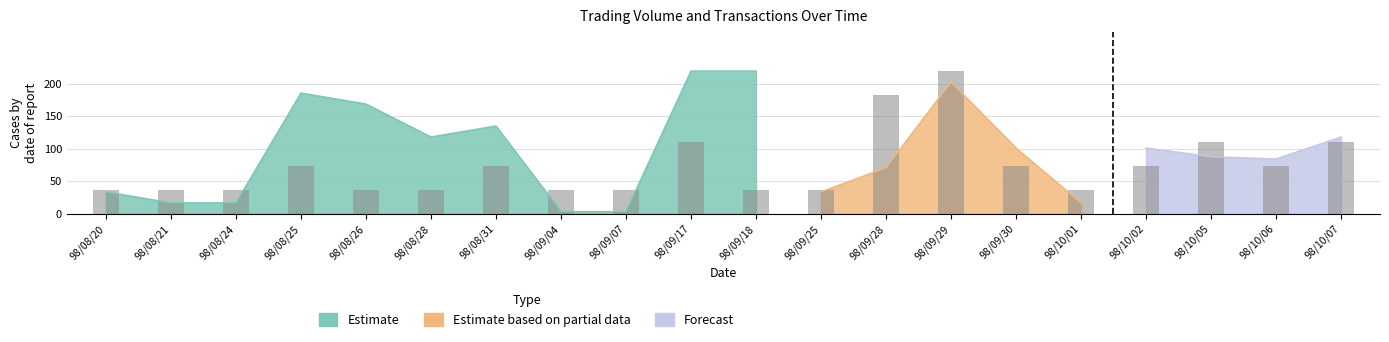

Rank the categories by value from highest to lowest.

98/09/29, 98/09/28, 98/09/17, 98/10/05, 98/10/07, 98/08/25, 98/08/31, 98/09/30, 98/10/02, 98/10/06, 98/08/20, 98/08/21, 98/08/24, 98/08/26, 98/08/28, 98/09/04, 98/09/07, 98/09/18, 98/09/25, 98/10/01